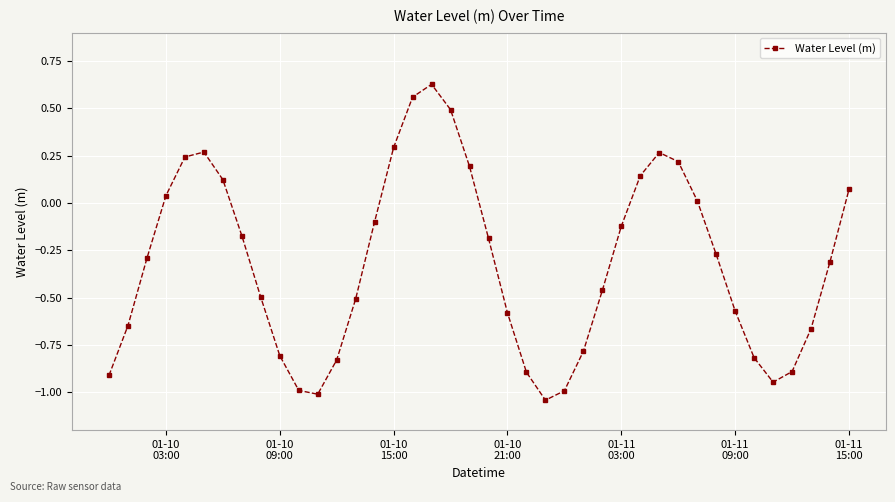

How many points are lower than both their immediate neighbors (excluding endpoints)?

3